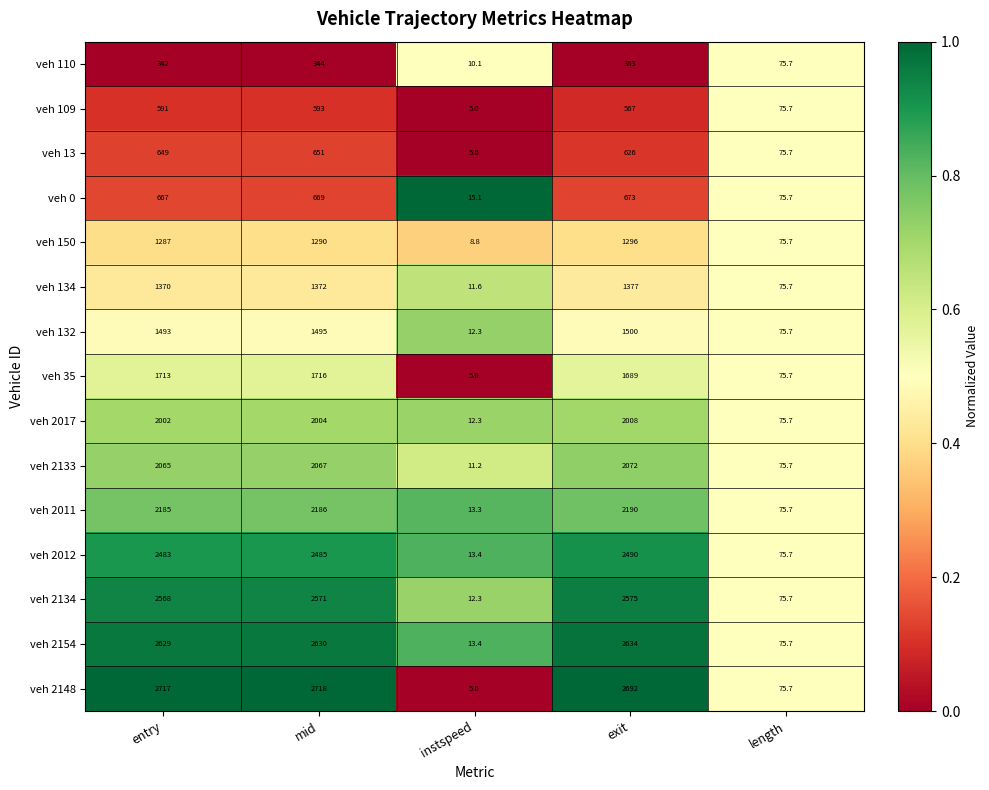

Which series has the largest range (max minus min)?

veh 2148